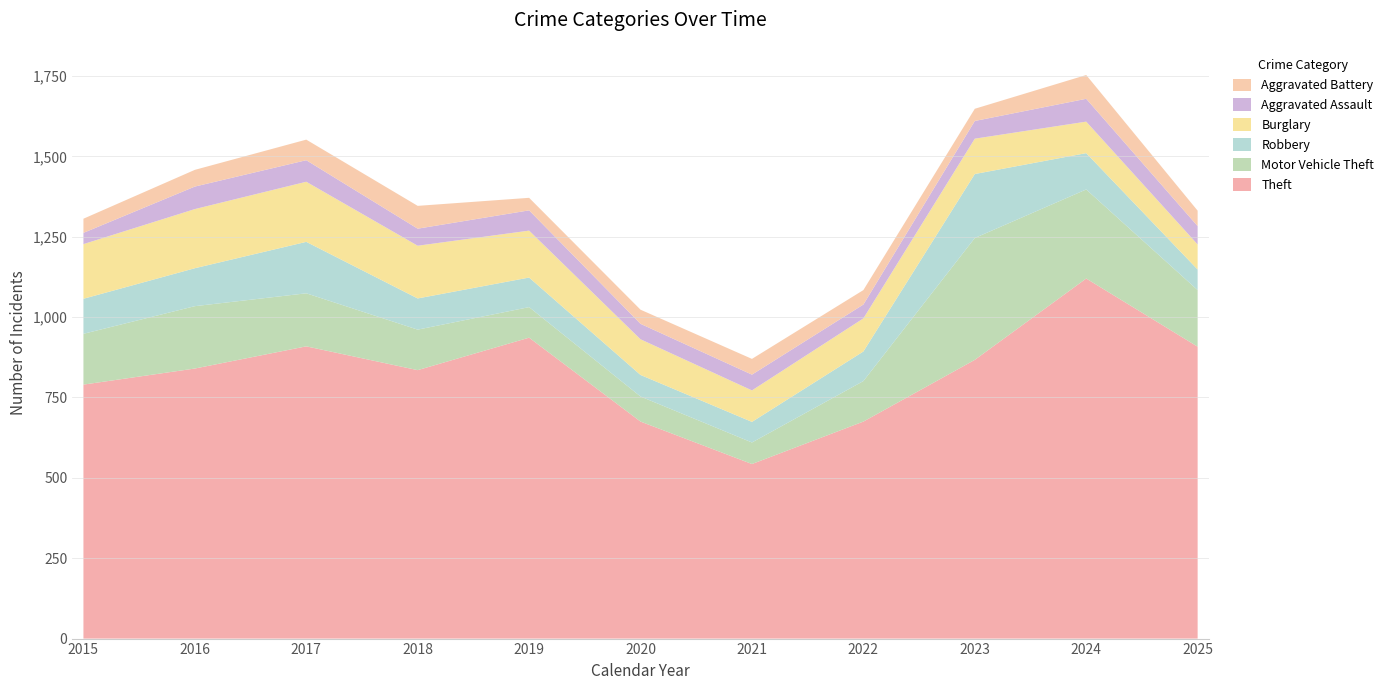

Reading right to left, what are all the values shown in this chart?

Theft: 908	1120	867	675	543	675	936	835	909	840	790
Motor Vehicle Theft: 176	277	379	126	67	78	95	126	165	194	158
Robbery: 64	113	199	92	64	67	92	97	160	118	109
Burglary: 78	98	110	103	98	111	146	164	187	184	170
Aggravated Assault: 57	71	55	43	49	48	63	53	67	70	35
Aggravated Battery: 48	74	38	45	49	44	39	71	64	52	44